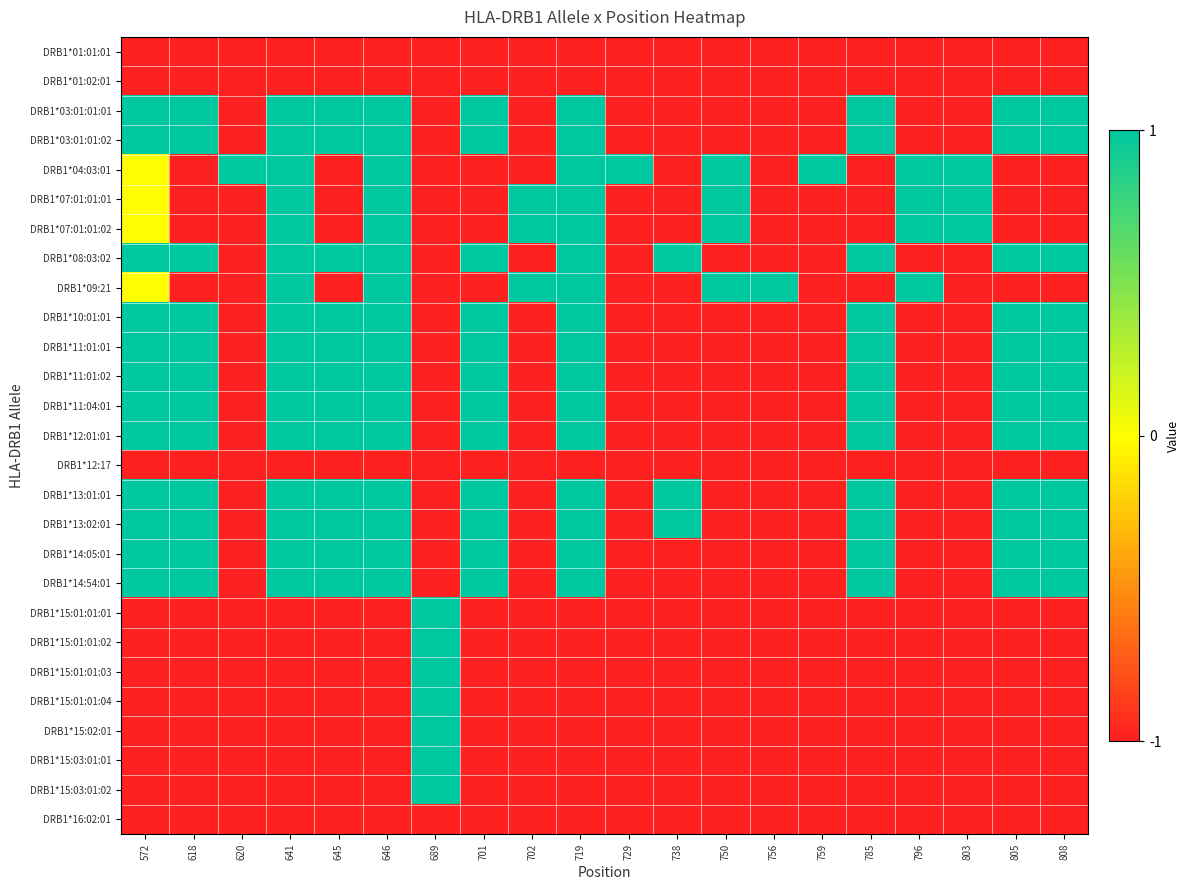

How many distinct data groups are displayed?

27